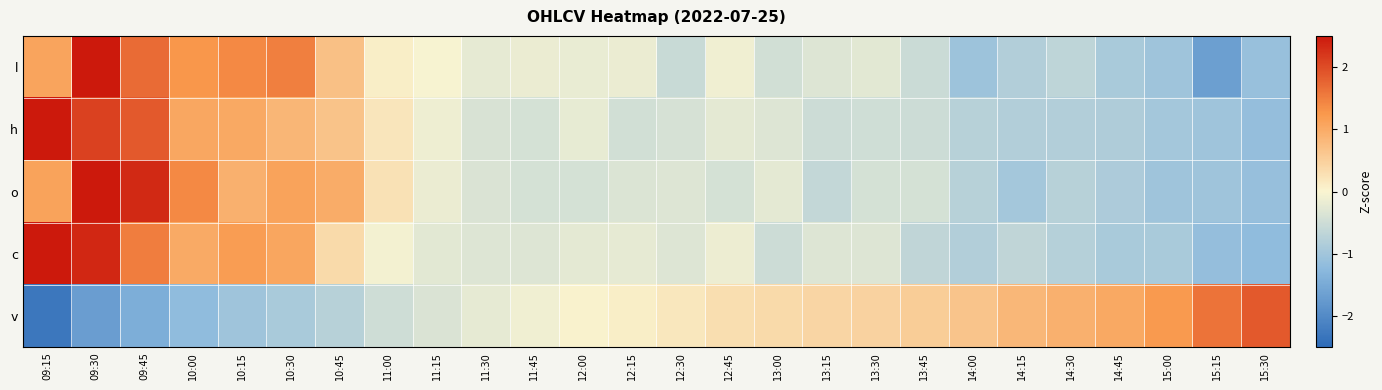

Which series changed the most between 09:30 and 10:30?

o